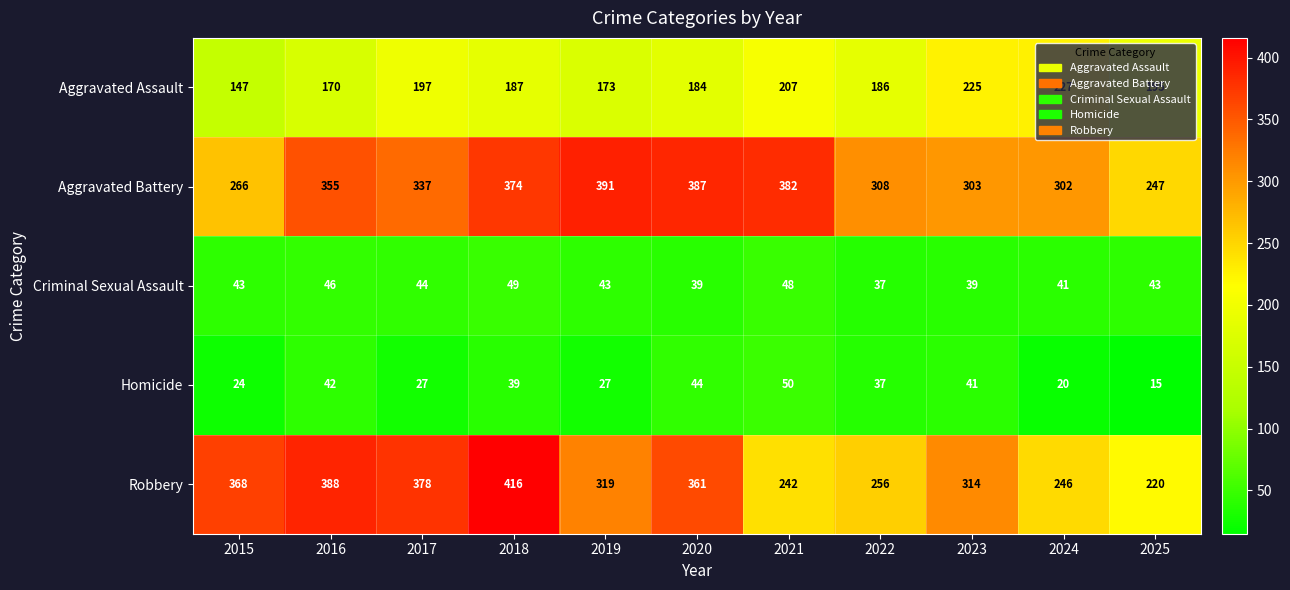

The Homicide series shows 15 at 2017. True or false?

False